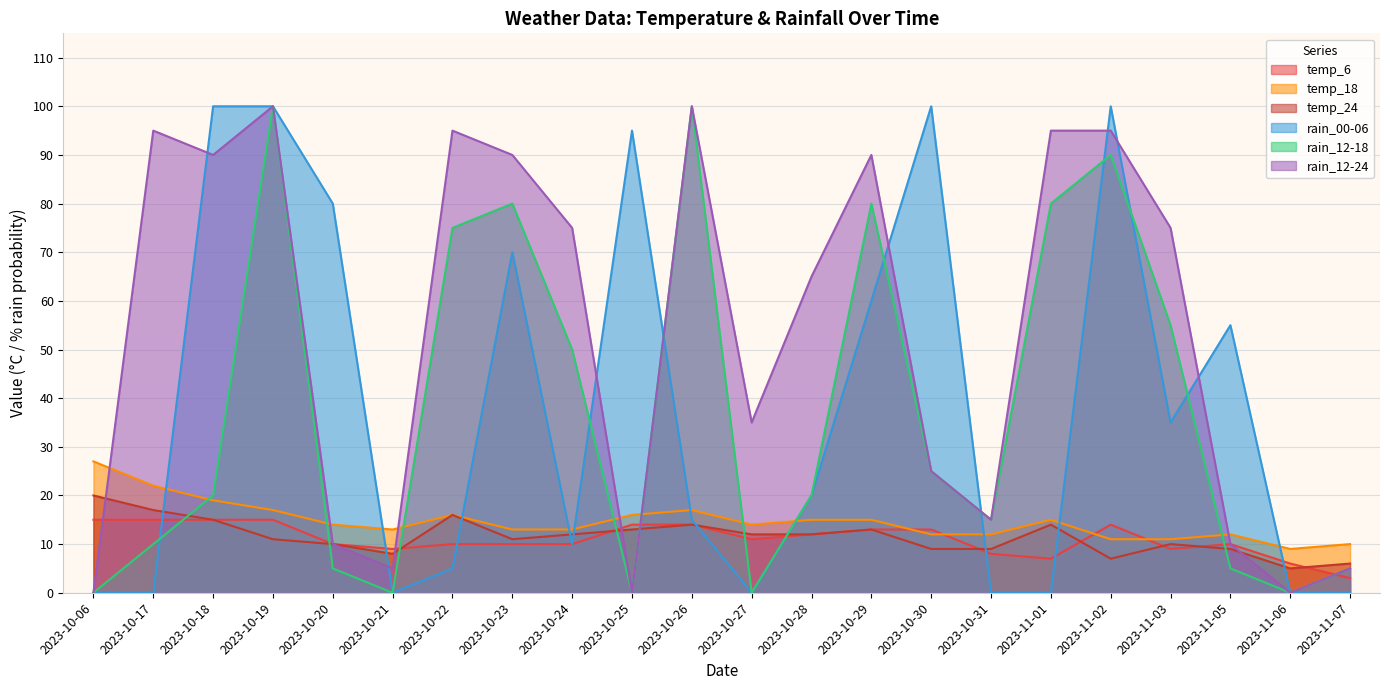

Count the number of data series in this chart.

6